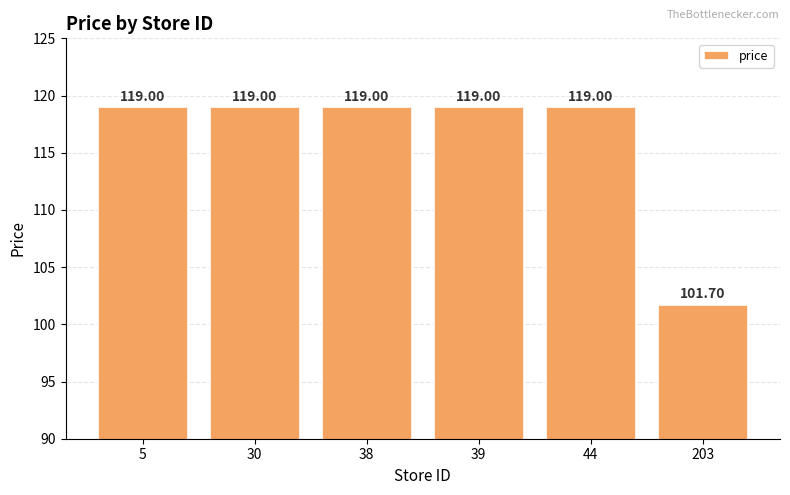

Reading left to right, list all the values displayed in this chart.

5=119.0	30=119.0	38=119.0	39=119.0	44=119.0	203=101.7